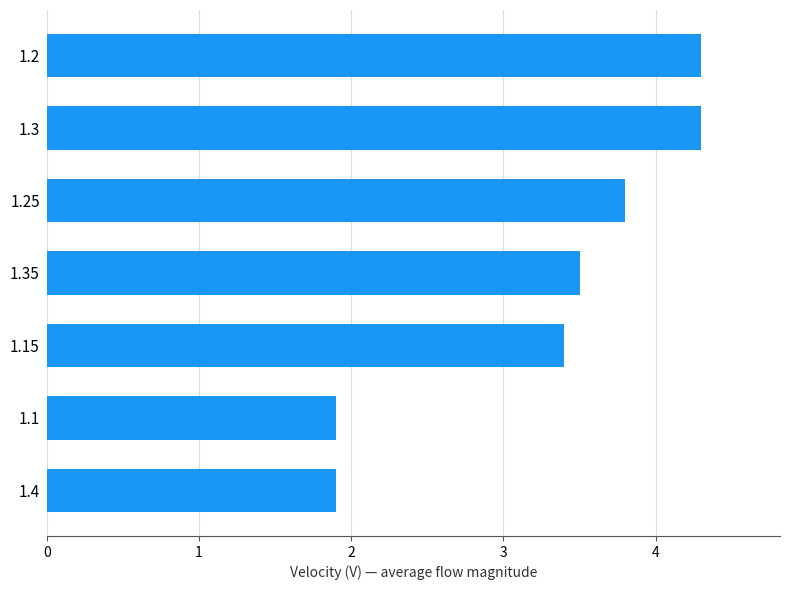

What is the greatest value displayed?

4.3